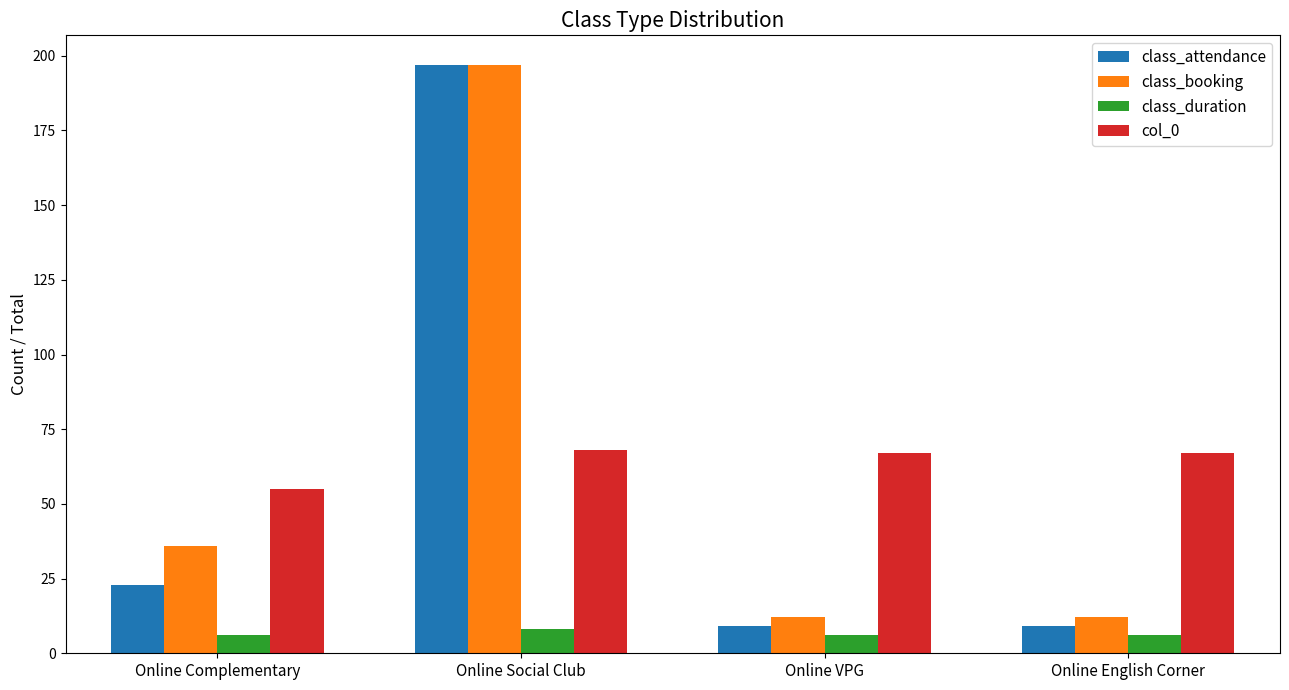

What is the smallest value displayed?

6